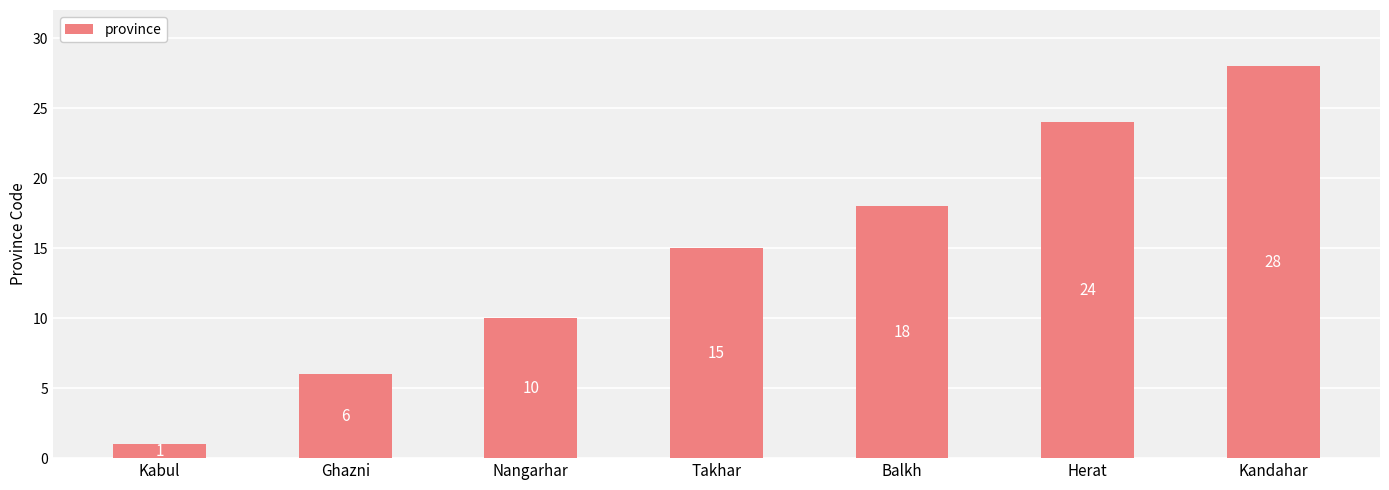

Reading left to right, what are all the values shown in this chart?

1	6	10	15	18	24	28